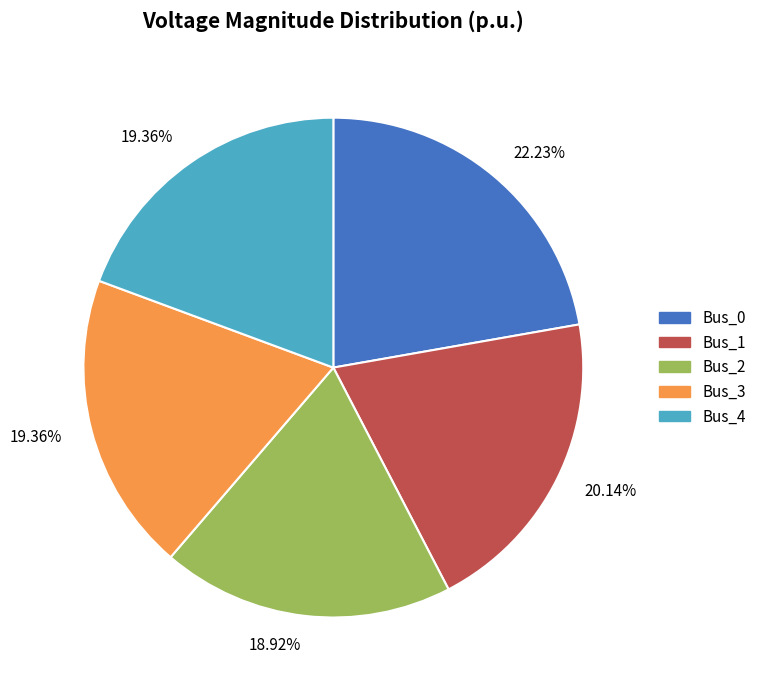

How many segments does this pie chart have?

5